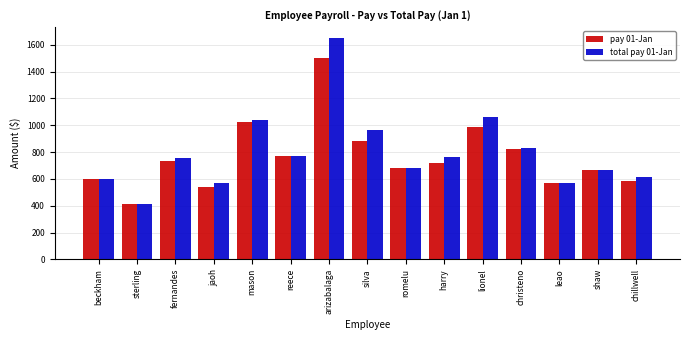

Is it true that pay 01-Jan equals 540.0 at jaoh?

True